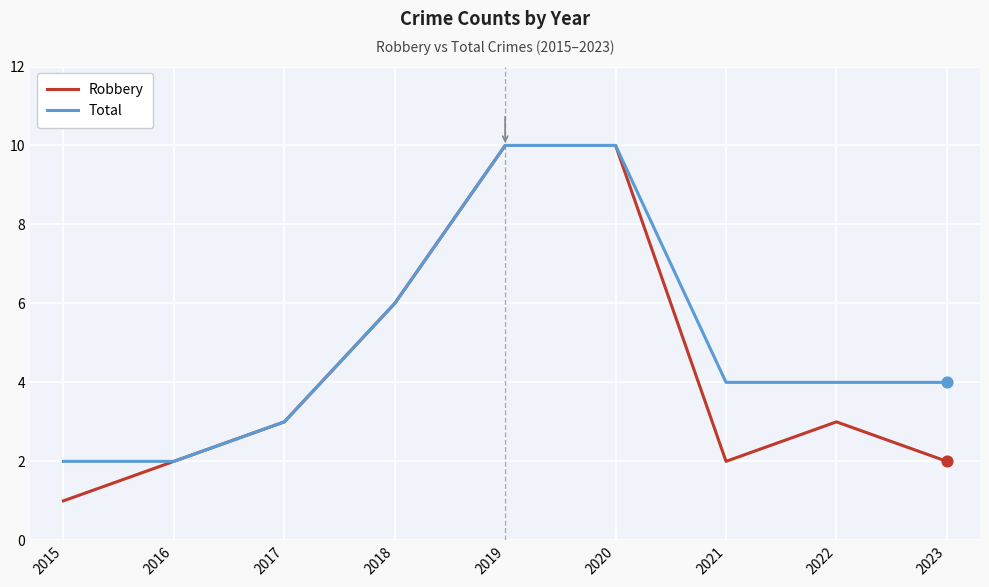

What is the total value across all series at 2020?

20